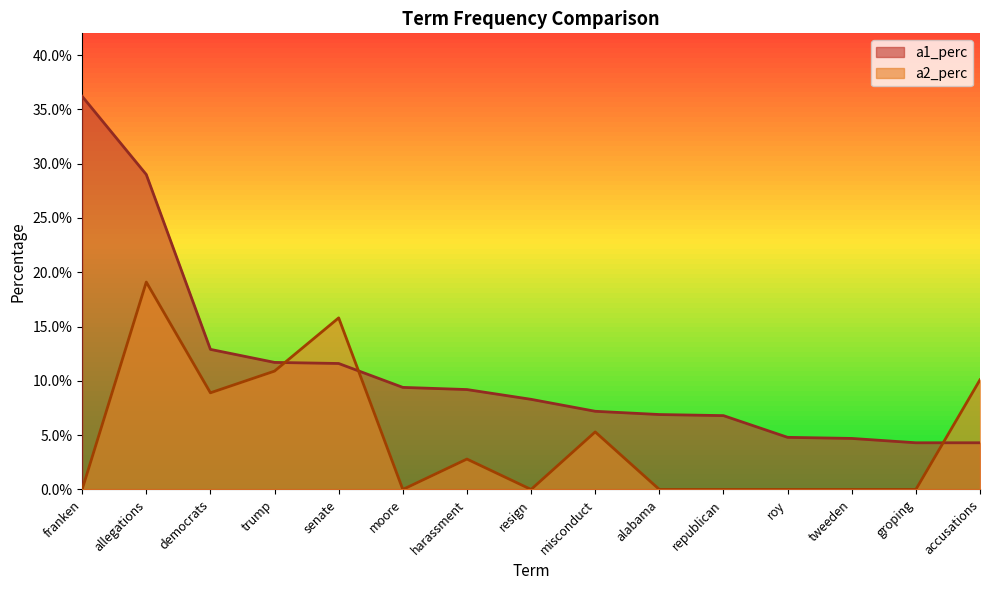

True or false: a1_perc and a2_perc cross at least once.

True